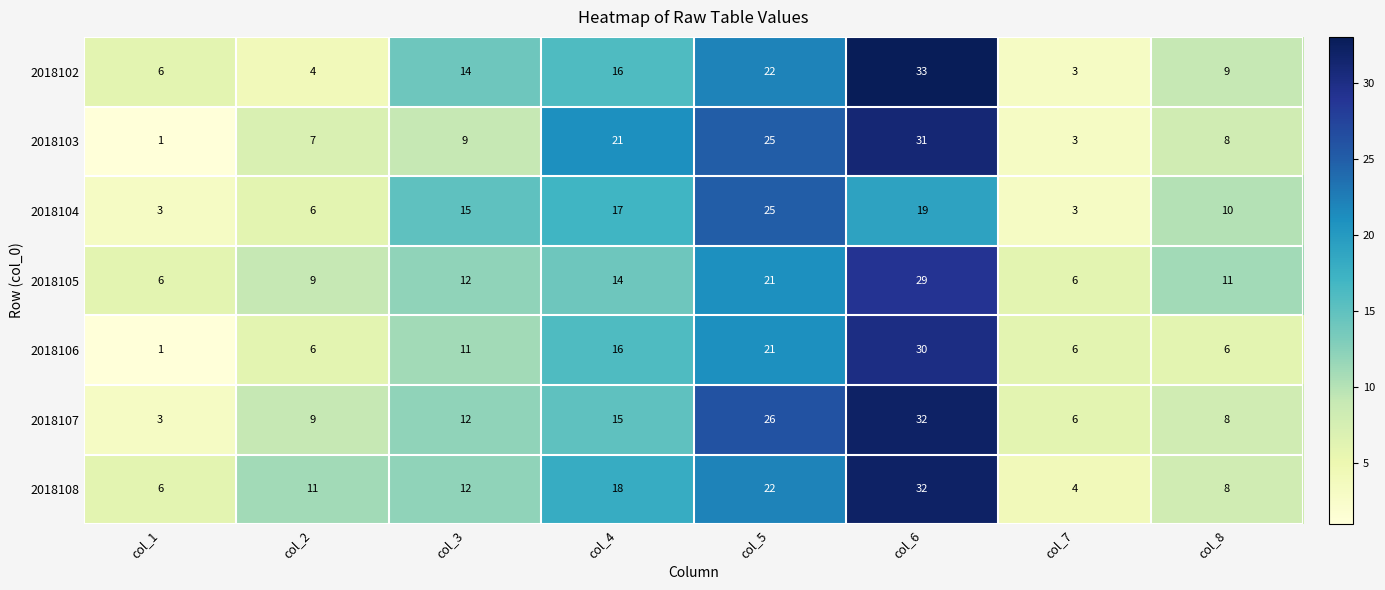

At which label does 2018108 reach its peak?

col_6